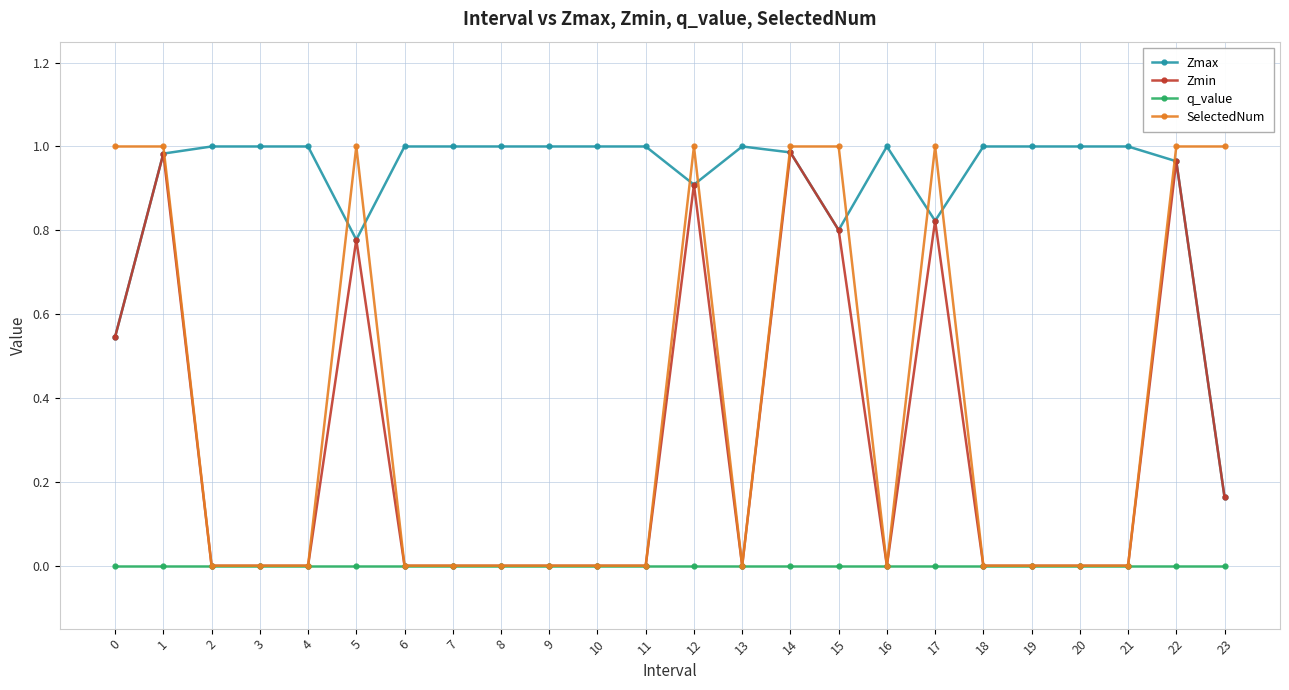

Is it true that q_value equals 0.0 at 9?

True